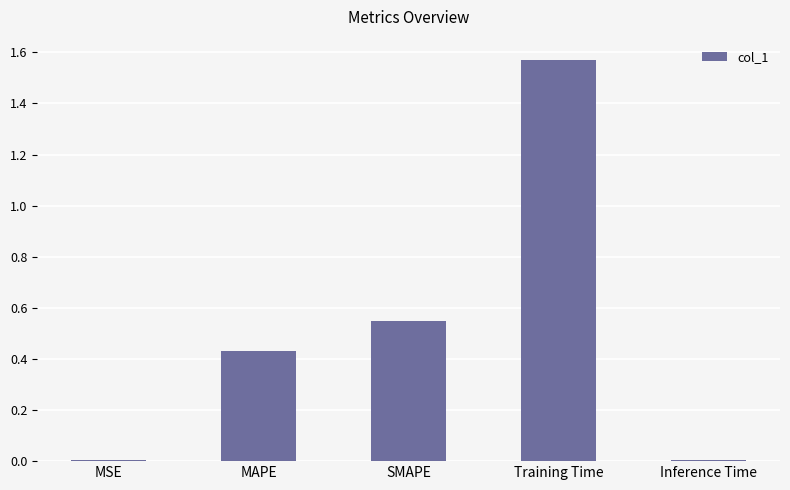

The value at MAPE is 0.2. True or false?

False